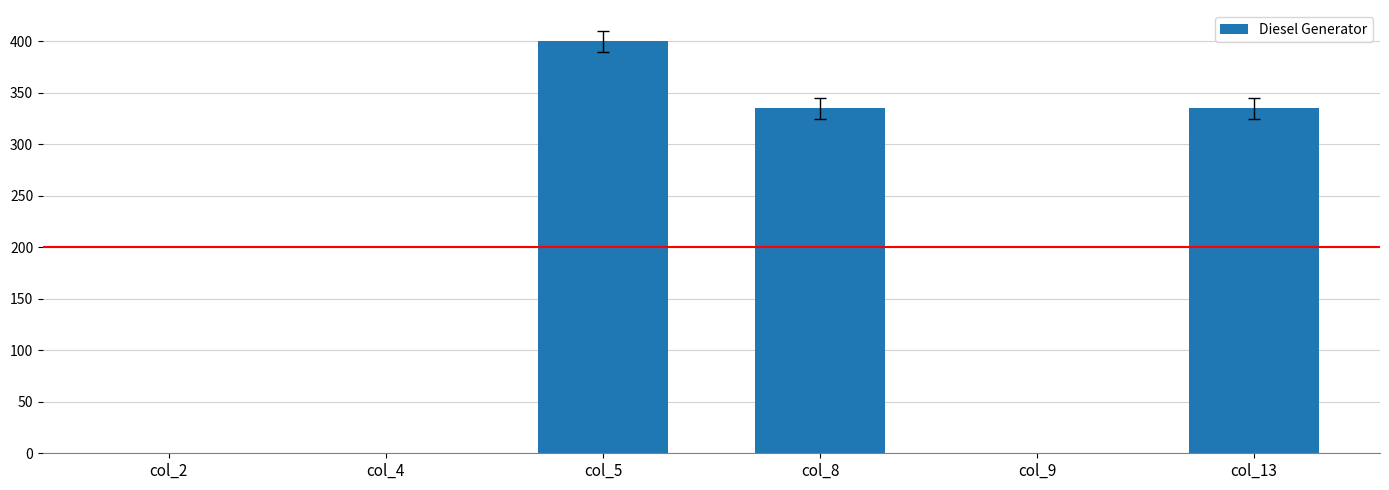

At which label does the data first exceed 335?

col_5